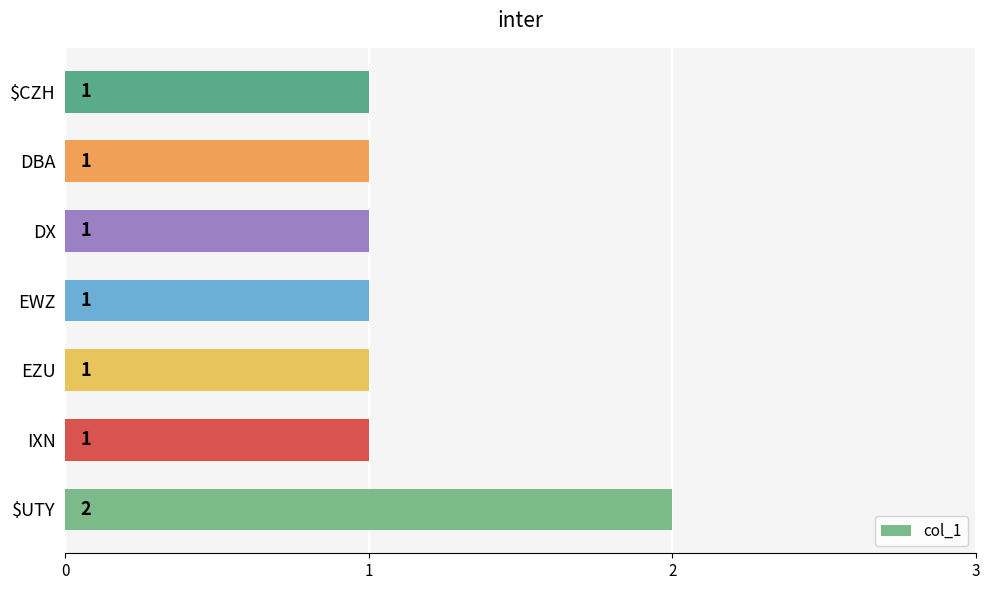

How many categories are shown in the chart?

7